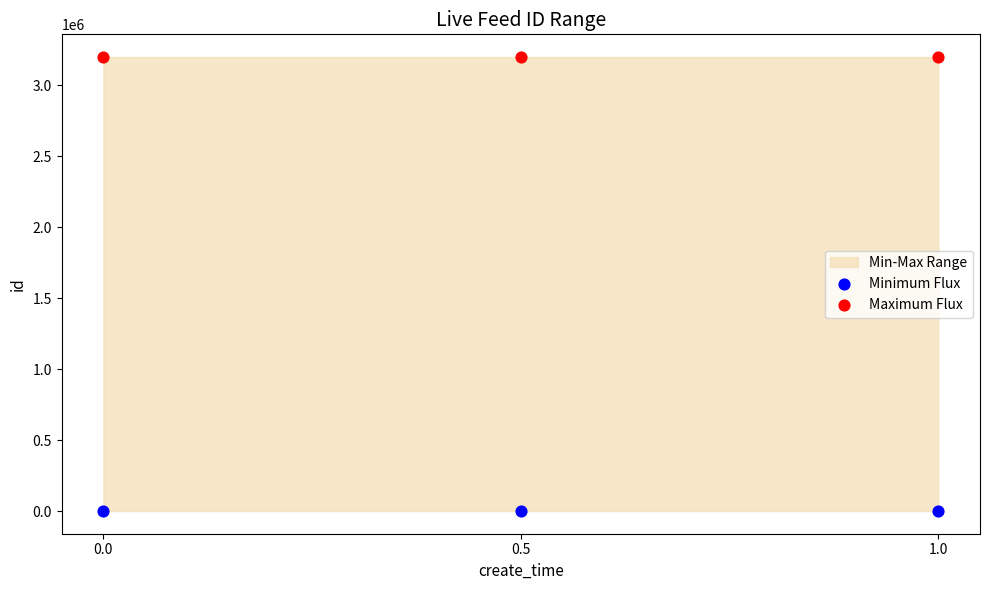

Which series reaches the maximum Y coordinate?

Maximum Flux